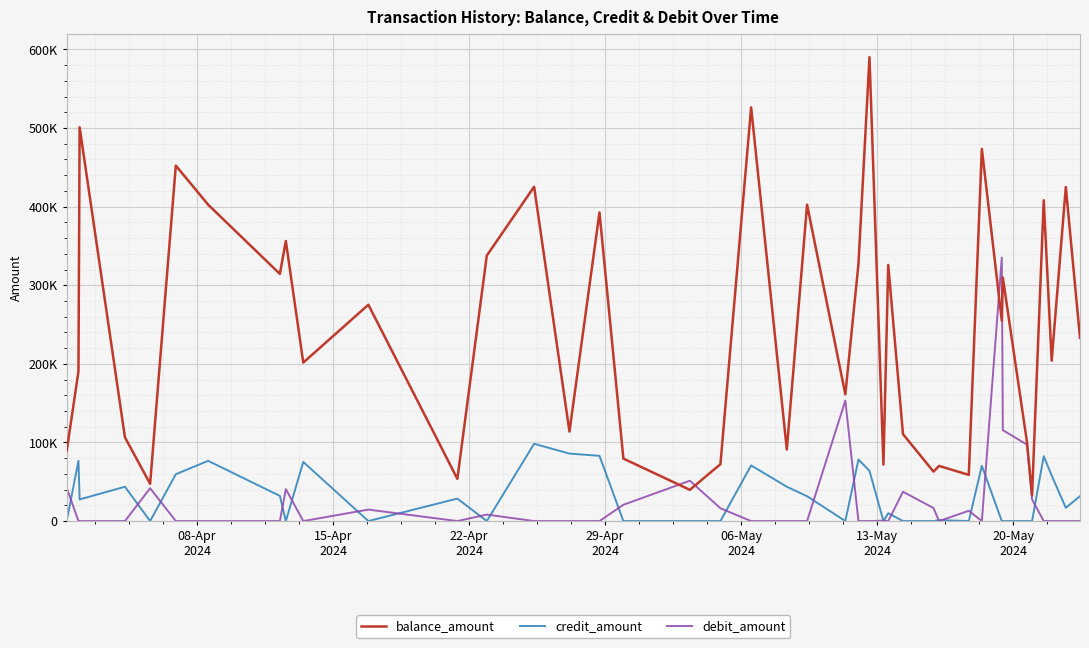

Does the chart display data point markers on the line(s)?

No